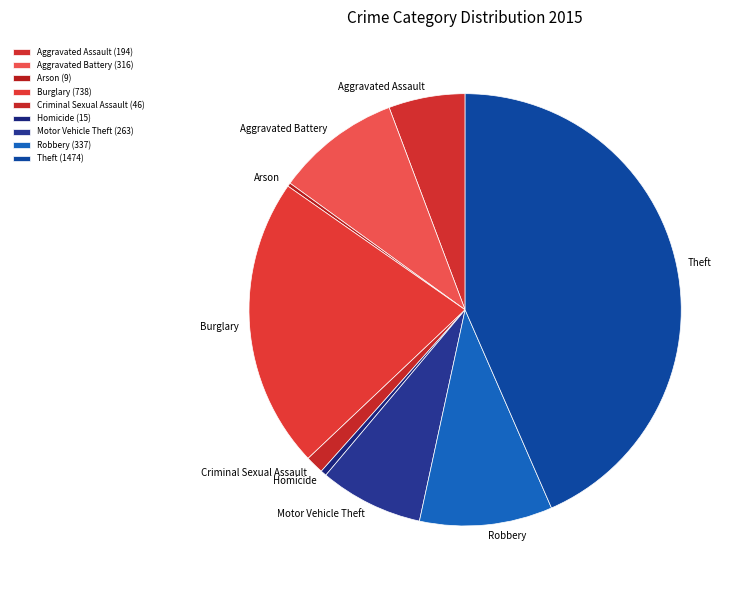

True or false: Theft accounts for 58% of the total.

False